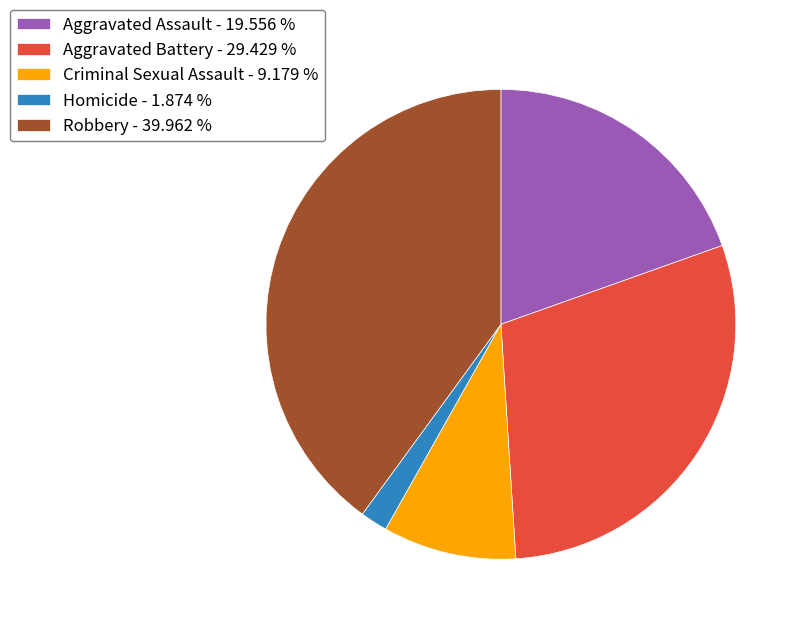

Does Aggravated Battery - 29.429 % represent more than half of the total?

No